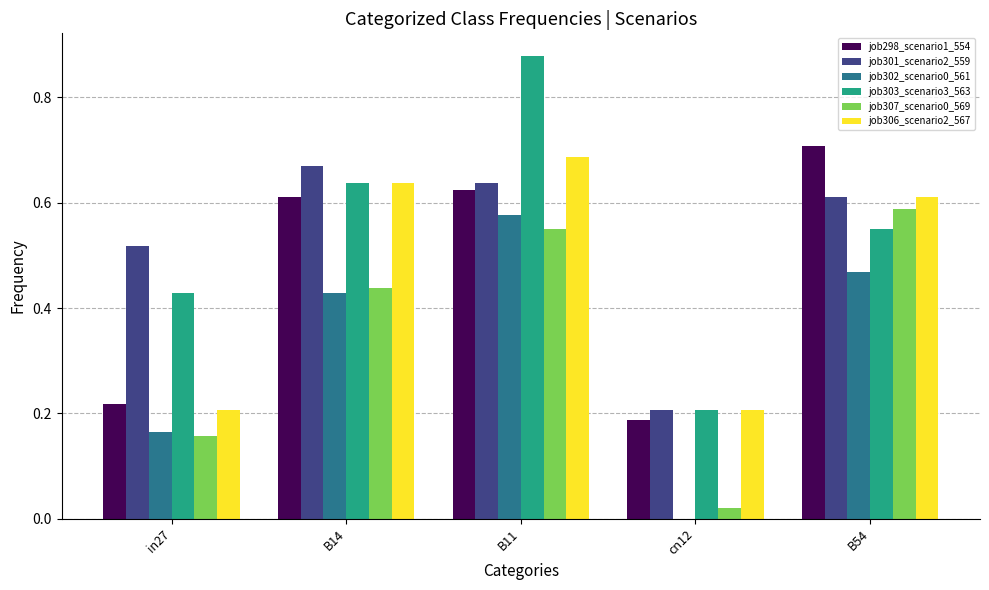

Between in27 and B54, which series saw the biggest shift?

job298_scenario1_554